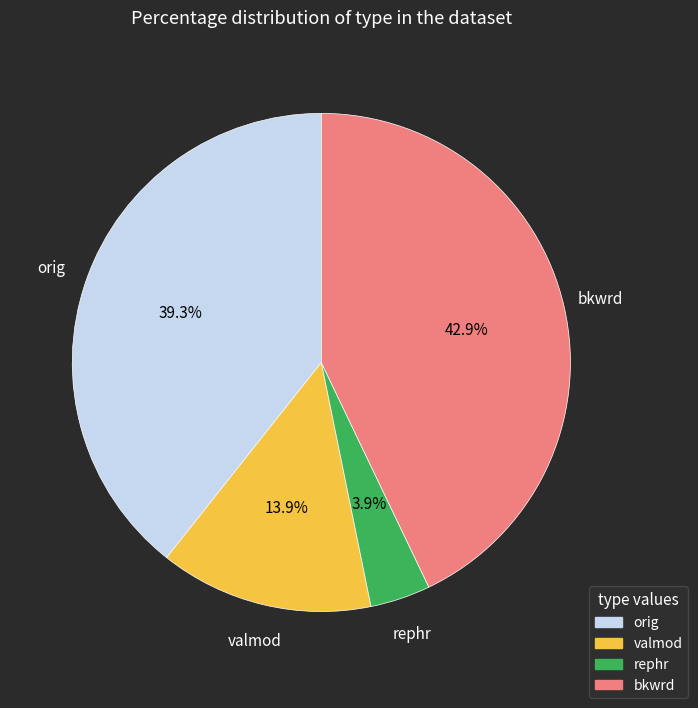

Combined, do valmod and bkwrd account for over 50%?

Yes